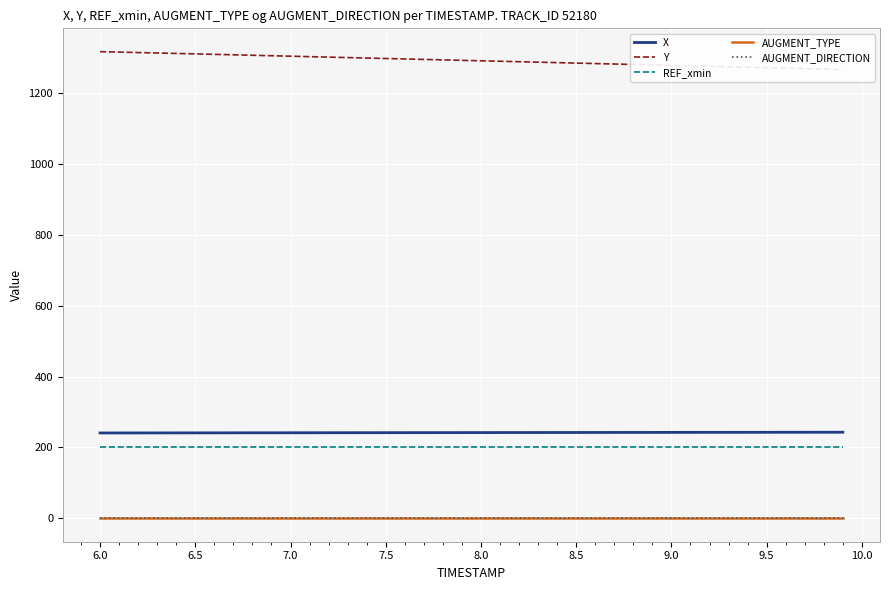

How many values in the Y series are below 1292?

20